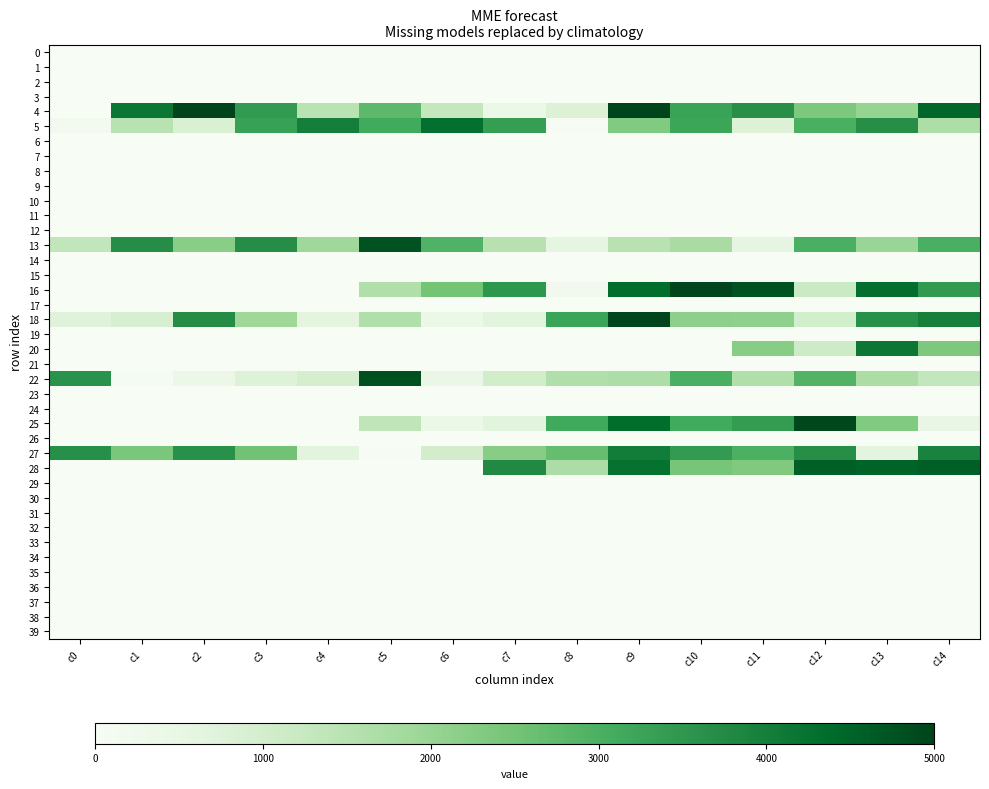

Reading left to right, list all the values displayed in this chart.

0: c0=0	c1=0	c2=0	c3=0	c4=0	c5=0	c6=0	c7=0	c8=0	c9=0	c10=0	c11=0	c12=0	c13=0	c14=0
1: c0=0	c1=0	c2=0	c3=0	c4=0	c5=0	c6=0	c7=0	c8=0	c9=0	c10=0	c11=0	c12=0	c13=0	c14=0
2: c0=0	c1=0	c2=0	c3=0	c4=0	c5=0	c6=0	c7=0	c8=0	c9=0	c10=0	c11=0	c12=0	c13=0	c14=0
3: c0=0	c1=0	c2=0	c3=0	c4=0	c5=0	c6=0	c7=0	c8=0	c9=0	c10=0	c11=0	c12=0	c13=0	c14=0
4: c0=0	c1=4150	c2=4998	c3=3432	c4=1458	c5=2788	c6=1301	c7=395	c8=798	c9=4998	c10=3263	c11=3654	c12=2378	c13=2021	c14=4464
5: c0=159	c1=1495	c2=865	c3=3318	c4=3995	c5=3124	c6=4290	c7=3371	c8=21	c9=2307	c10=3225	c11=805	c12=3013	c13=3679	c14=1675
6: c0=0	c1=0	c2=0	c3=0	c4=0	c5=0	c6=0	c7=0	c8=0	c9=0	c10=0	c11=0	c12=0	c13=0	c14=0
7: c0=0	c1=0	c2=0	c3=0	c4=0	c5=0	c6=0	c7=0	c8=0	c9=0	c10=0	c11=0	c12=0	c13=0	c14=0
8: c0=0	c1=0	c2=0	c3=0	c4=0	c5=0	c6=0	c7=0	c8=0	c9=0	c10=0	c11=0	c12=0	c13=0	c14=0
9: c0=0	c1=0	c2=0	c3=0	c4=0	c5=0	c6=0	c7=0	c8=0	c9=0	c10=0	c11=0	c12=0	c13=0	c14=0
10: c0=0	c1=0	c2=0	c3=0	c4=0	c5=0	c6=0	c7=0	c8=0	c9=0	c10=0	c11=0	c12=0	c13=0	c14=0
11: c0=0	c1=0	c2=0	c3=0	c4=0	c5=0	c6=0	c7=0	c8=0	c9=0	c10=0	c11=0	c12=0	c13=0	c14=0
12: c0=0	c1=0	c2=0	c3=0	c4=0	c5=0	c6=0	c7=0	c8=0	c9=0	c10=0	c11=0	c12=0	c13=0	c14=0
13: c0=1341	c1=3697	c2=2193	c3=3709	c4=1896	c5=4753	c6=2943	c7=1521	c8=586	c9=1485	c10=1749	c11=578	c12=3008	c13=1985	c14=3008
14: c0=0	c1=0	c2=0	c3=0	c4=0	c5=0	c6=0	c7=0	c8=0	c9=0	c10=0	c11=0	c12=0	c13=0	c14=0
15: c0=0	c1=0	c2=0	c3=0	c4=0	c5=0	c6=0	c7=0	c8=0	c9=0	c10=0	c11=0	c12=0	c13=0	c14=0
16: c0=0	c1=0	c2=0	c3=0	c4=0	c5=1617	c6=2497	c7=3513	c8=212	c9=4344	c10=4968	c11=4771	c12=1191	c13=4325	c14=3440
17: c0=0	c1=0	c2=0	c3=0	c4=0	c5=0	c6=0	c7=0	c8=0	c9=0	c10=0	c11=0	c12=0	c13=0	c14=0
18: c0=733	c1=922	c2=3728	c3=1875	c4=640	c5=1624	c6=396	c7=653	c8=3257	c9=4971	c10=2144	c11=2112	c12=988	c13=3629	c14=3984
19: c0=0	c1=0	c2=0	c3=0	c4=0	c5=0	c6=0	c7=0	c8=0	c9=0	c10=0	c11=0	c12=0	c13=0	c14=0
20: c0=0	c1=0	c2=0	c3=0	c4=0	c5=0	c6=0	c7=0	c8=0	c9=0	c10=0	c11=2214	c12=1124	c13=4158	c14=2362
21: c0=0	c1=0	c2=0	c3=0	c4=0	c5=0	c6=0	c7=0	c8=0	c9=0	c10=0	c11=0	c12=0	c13=0	c14=0
22: c0=3576	c1=97	c2=372	c3=765	c4=958	c5=4809	c6=445	c7=1036	c8=1624	c9=1645	c10=3022	c11=1624	c12=2904	c13=1716	c14=1324
23: c0=0	c1=0	c2=0	c3=0	c4=0	c5=0	c6=0	c7=0	c8=0	c9=0	c10=0	c11=0	c12=0	c13=0	c14=0
24: c0=0	c1=0	c2=0	c3=0	c4=0	c5=0	c6=0	c7=0	c8=0	c9=0	c10=0	c11=0	c12=0	c13=0	c14=0
25: c0=0	c1=0	c2=0	c3=0	c4=0	c5=1372	c6=396	c7=653	c8=3128	c9=4345	c10=3114	c11=3405	c12=4935	c13=2317	c14=458
26: c0=0	c1=0	c2=0	c3=0	c4=0	c5=0	c6=0	c7=0	c8=0	c9=0	c10=0	c11=0	c12=0	c13=0	c14=0
27: c0=3649	c1=2415	c2=3622	c3=2528	c4=664	c5=30	c6=998	c7=2214	c8=2666	c9=4031	c10=3429	c11=3001	c12=3682	c13=644	c14=3909
28: c0=0	c1=0	c2=0	c3=0	c4=0	c5=0	c6=0	c7=3782	c8=1696	c9=4256	c10=2458	c11=2333	c12=4583	c13=4503	c14=4583
29: c0=0	c1=0	c2=0	c3=0	c4=0	c5=0	c6=0	c7=0	c8=0	c9=0	c10=0	c11=0	c12=0	c13=0	c14=0
30: c0=0	c1=0	c2=0	c3=0	c4=0	c5=0	c6=0	c7=0	c8=0	c9=0	c10=0	c11=0	c12=0	c13=0	c14=0
31: c0=0	c1=0	c2=0	c3=0	c4=0	c5=0	c6=0	c7=0	c8=0	c9=0	c10=0	c11=0	c12=0	c13=0	c14=0
32: c0=0	c1=0	c2=0	c3=0	c4=0	c5=0	c6=0	c7=0	c8=0	c9=0	c10=0	c11=0	c12=0	c13=0	c14=0
33: c0=0	c1=0	c2=0	c3=0	c4=0	c5=0	c6=0	c7=0	c8=0	c9=0	c10=0	c11=0	c12=0	c13=0	c14=0
34: c0=0	c1=0	c2=0	c3=0	c4=0	c5=0	c6=0	c7=0	c8=0	c9=0	c10=0	c11=0	c12=0	c13=0	c14=0
35: c0=0	c1=0	c2=0	c3=0	c4=0	c5=0	c6=0	c7=0	c8=0	c9=0	c10=0	c11=0	c12=0	c13=0	c14=0
36: c0=0	c1=0	c2=0	c3=0	c4=0	c5=0	c6=0	c7=0	c8=0	c9=0	c10=0	c11=0	c12=0	c13=0	c14=0
37: c0=0	c1=0	c2=0	c3=0	c4=0	c5=0	c6=0	c7=0	c8=0	c9=0	c10=0	c11=0	c12=0	c13=0	c14=0
38: c0=0	c1=0	c2=0	c3=0	c4=0	c5=0	c6=0	c7=0	c8=0	c9=0	c10=0	c11=0	c12=0	c13=0	c14=0
39: c0=0	c1=0	c2=0	c3=0	c4=0	c5=0	c6=0	c7=0	c8=0	c9=0	c10=0	c11=0	c12=0	c13=0	c14=0